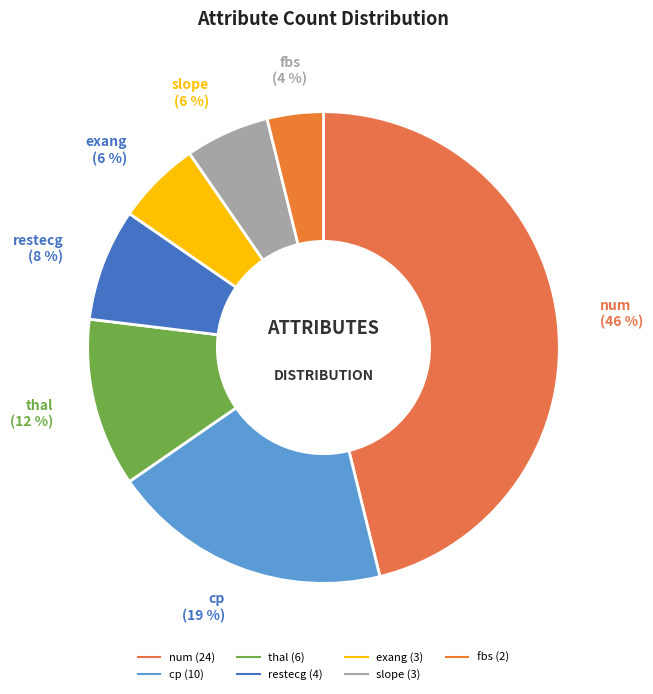

Is num the majority of the pie?

No